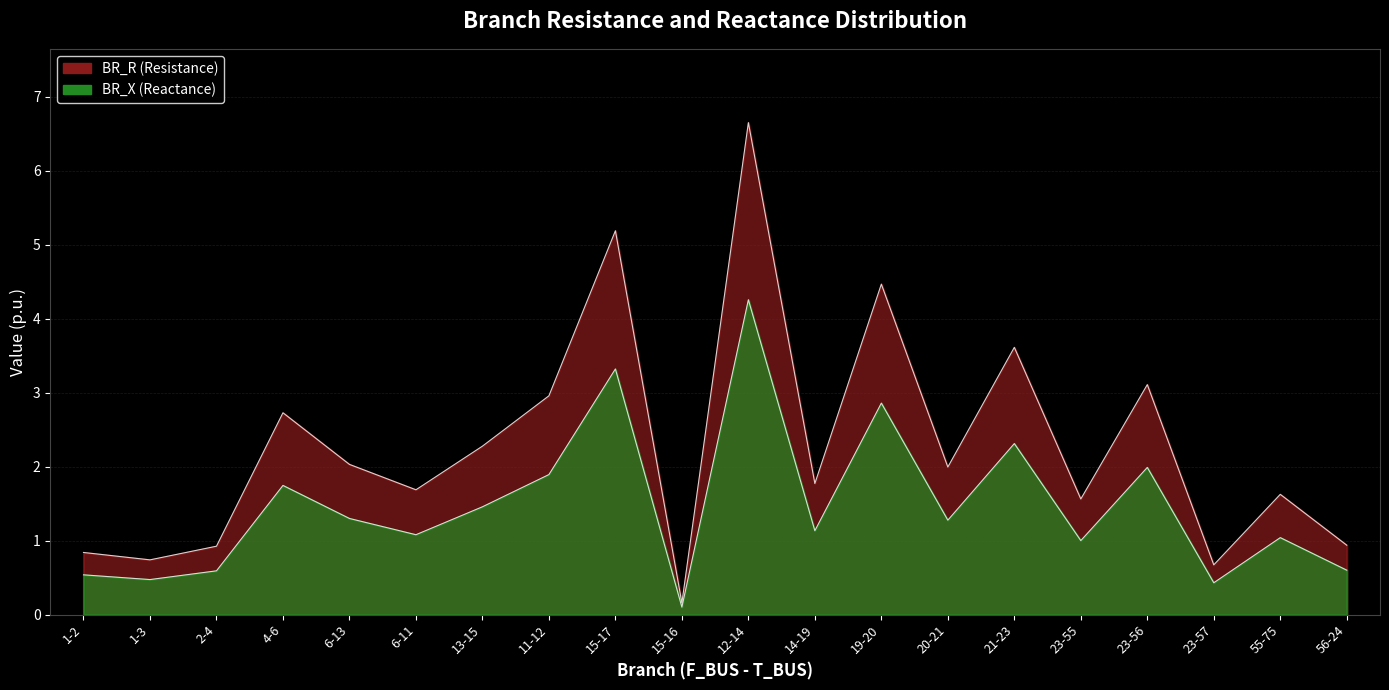

What is the label of the 13th point from the right?

11-12